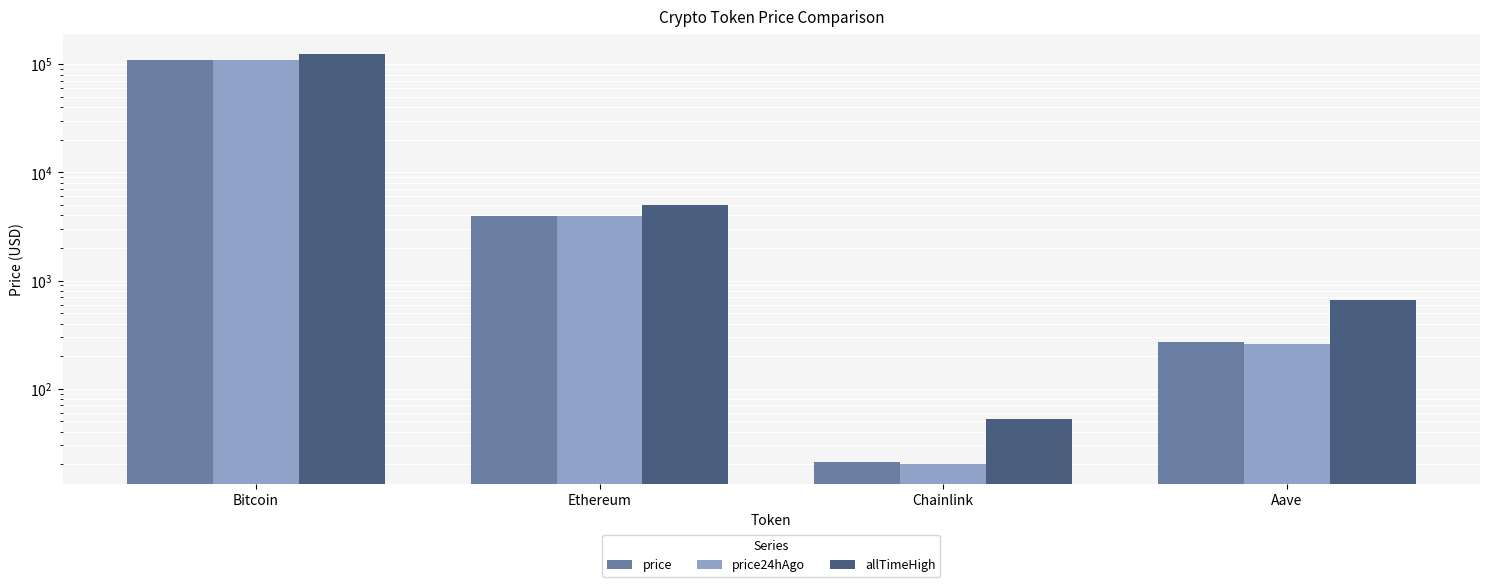

Rank the series by their maximum value, from highest to lowest.

allTimeHigh, price24hAgo, price